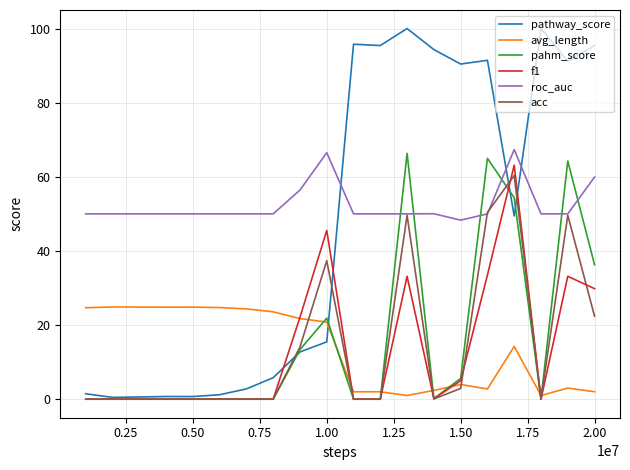

What is the sum of all pathway_score values?

945.3